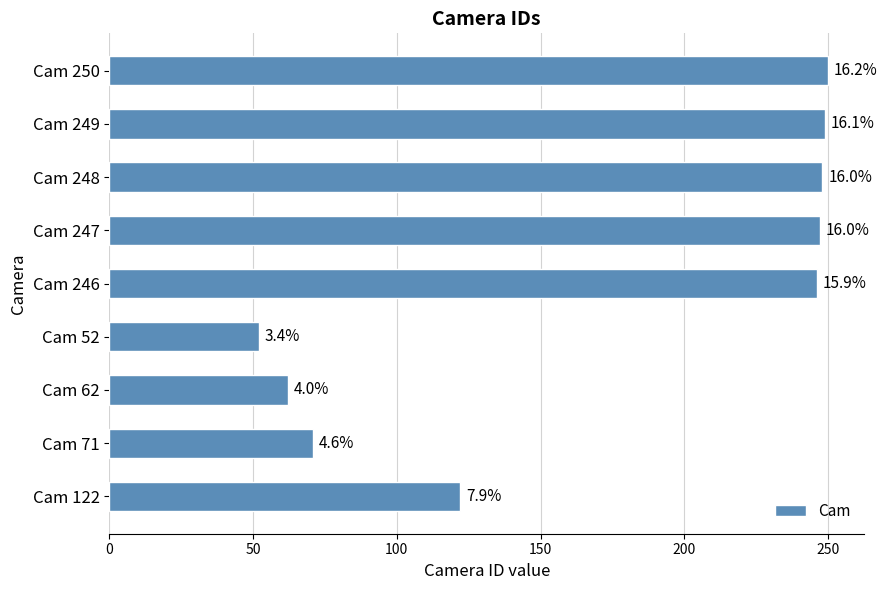

What is the smallest value displayed?

52